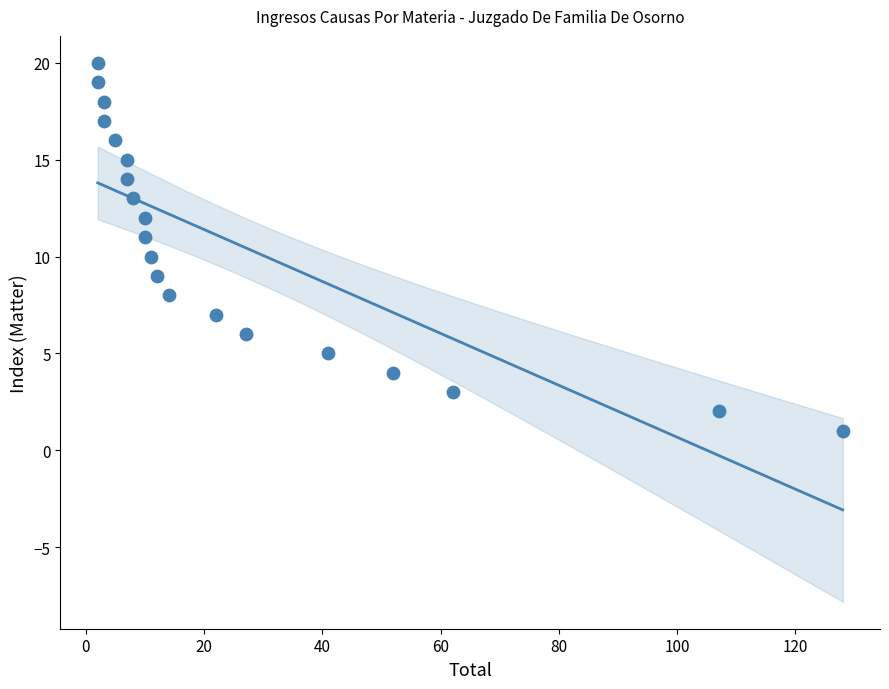

What is the range of X values (max minus min)?

126